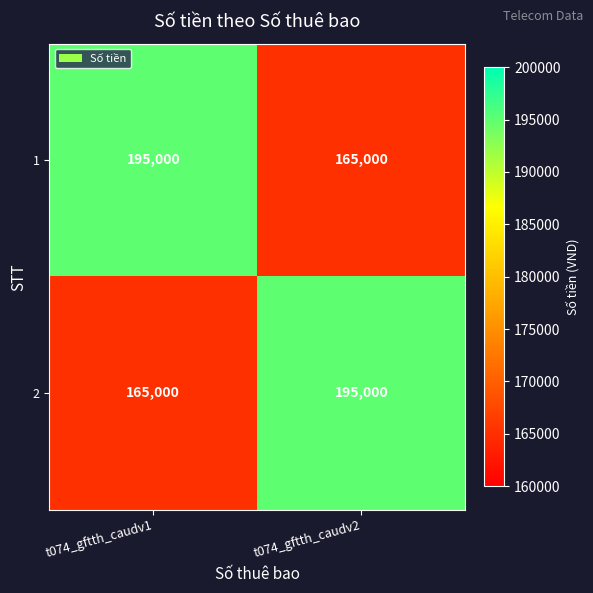

What is the sum of the 2 values at t074_gftth_caudv2 and t074_gftth_caudv1?

360000